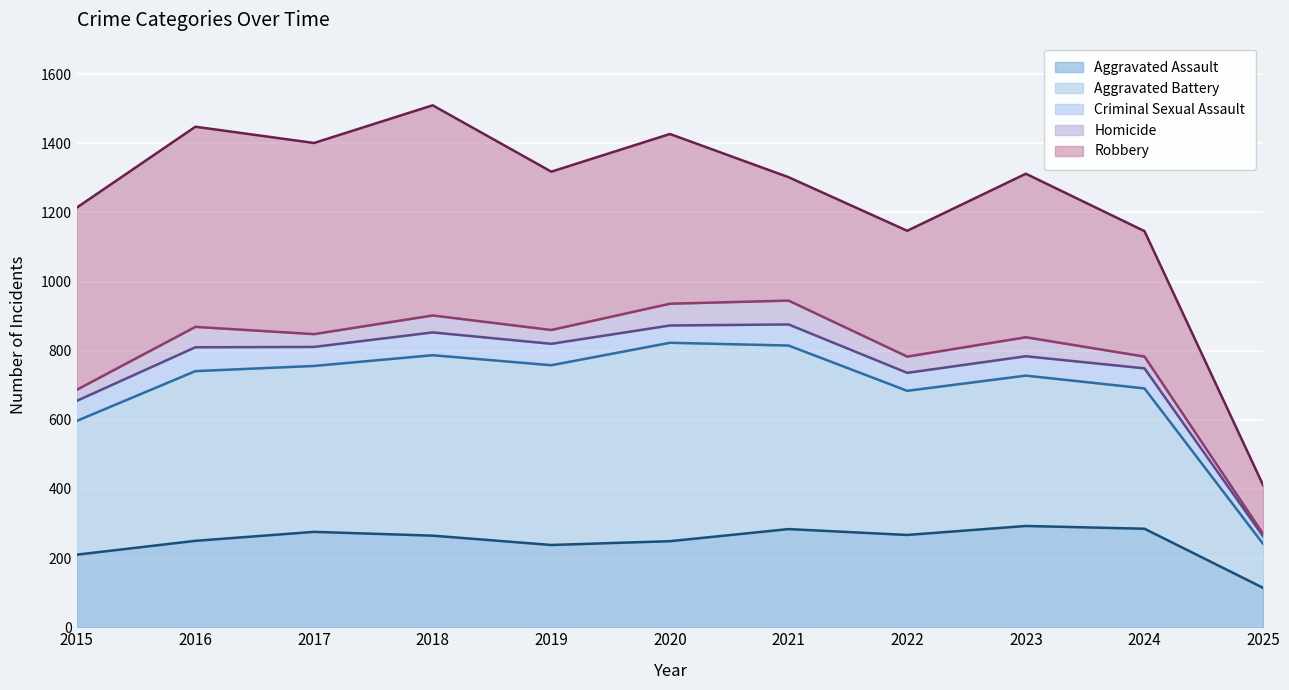

What is the value of the Criminal Sexual Assault (line) point at the 11th from the left?

263